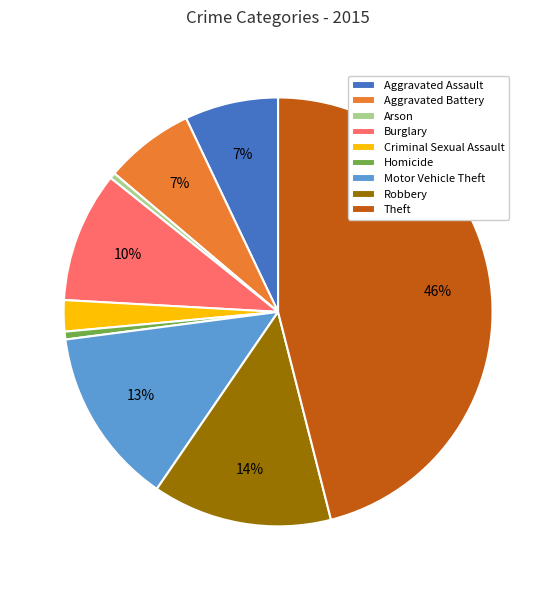

Between Criminal Sexual Assault and Robbery, which is larger?

Robbery